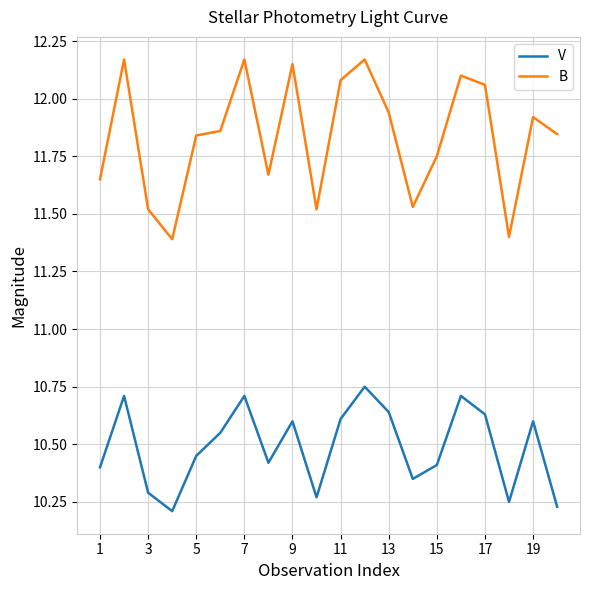

Which series has the largest range (max minus min)?

B